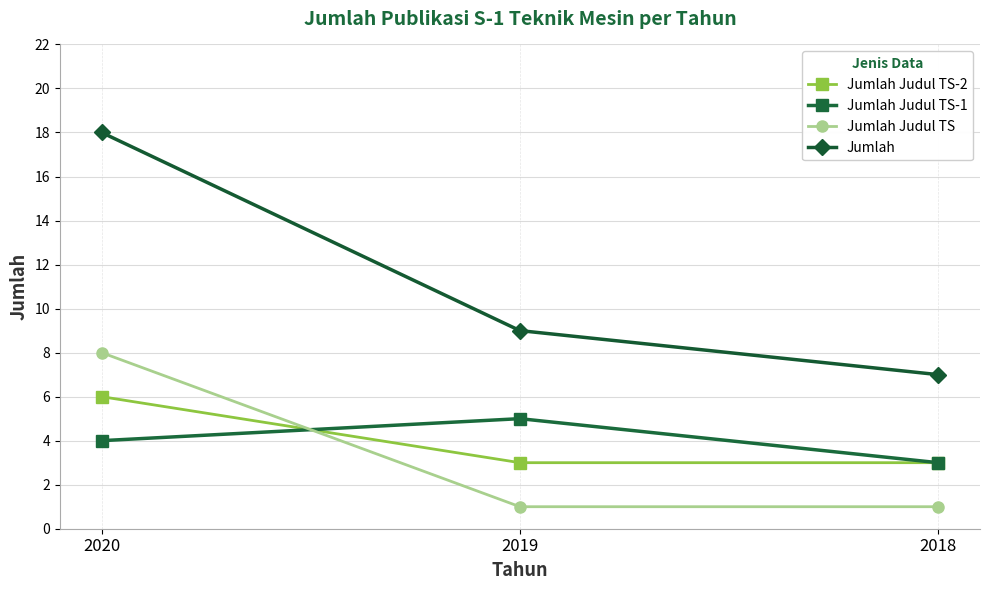

Does the chart display data point markers on the line(s)?

Yes